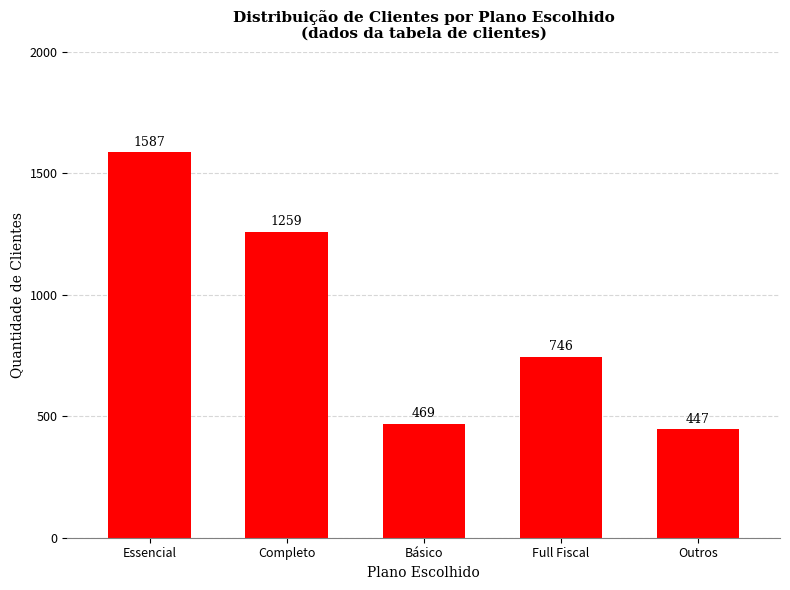

At which label is the value closest to 1017?

Completo